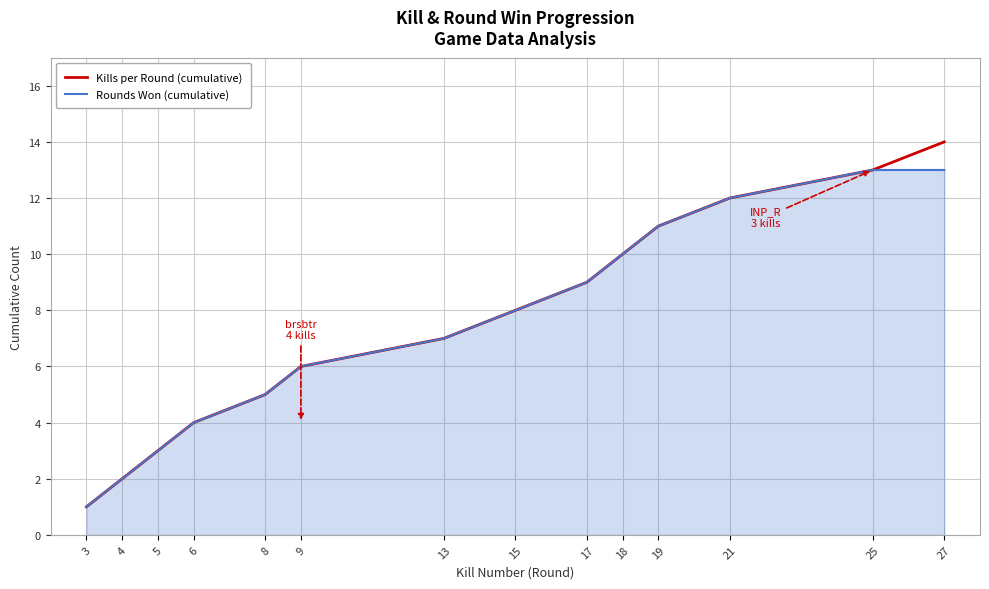

Is the value of Rounds Won (cumulative) at 3 greater than the value of Kills per Round (cumulative) at 6?

No